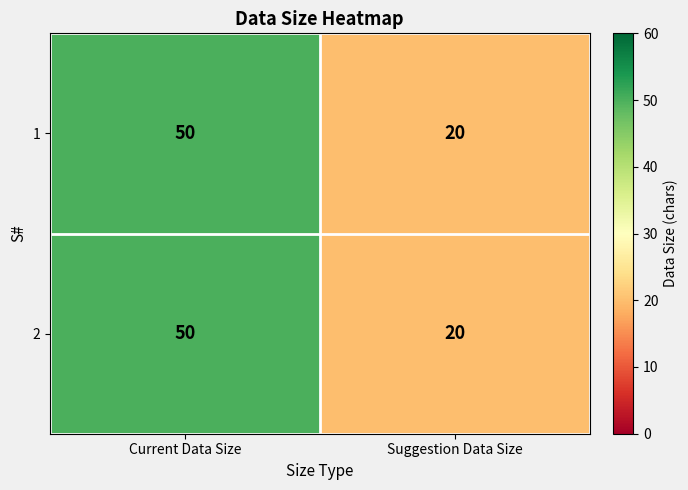

What is the total value across all series at Current Data Size?

100